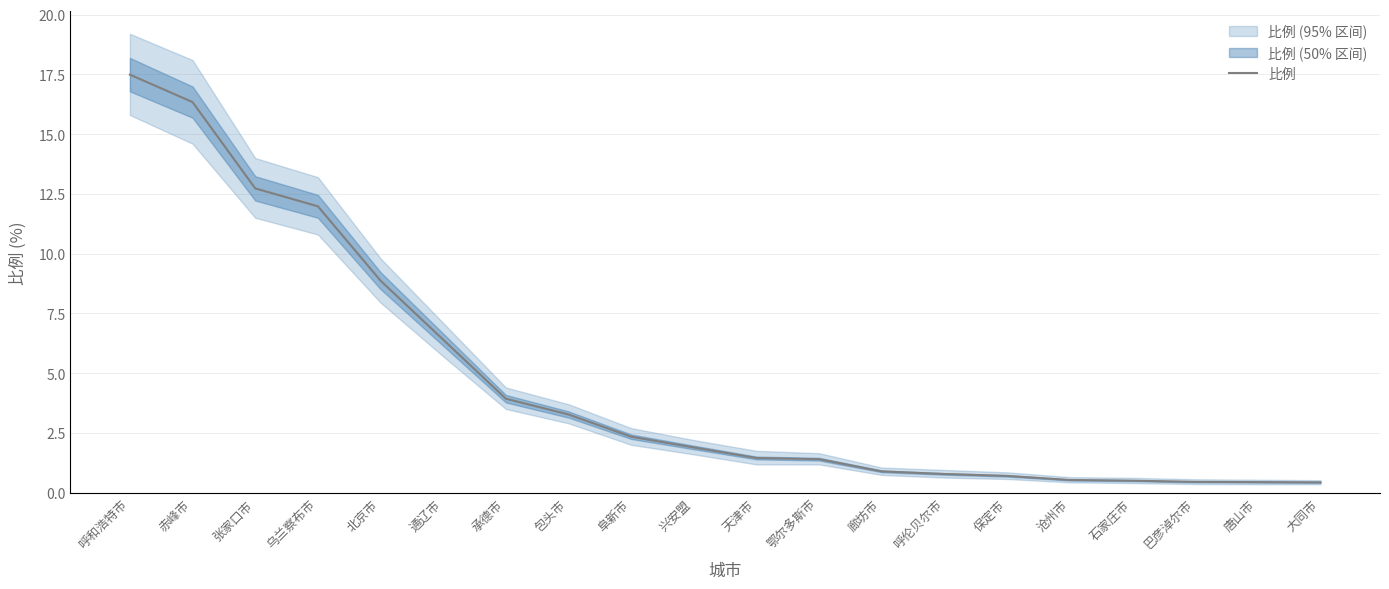

At which label is the value closest to 8?

北京市